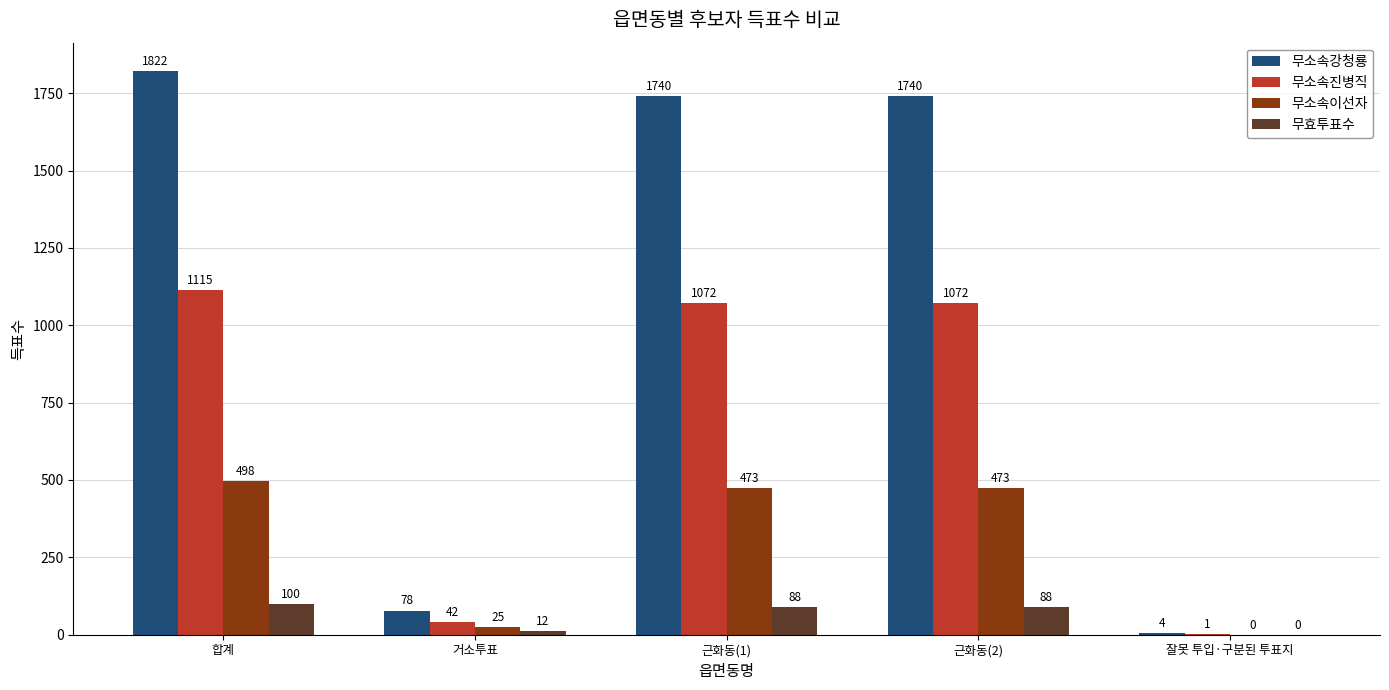

Between 근화동(1) and 잘못 투입·구분된 투표지, which series saw the biggest shift?

무소속강청룡